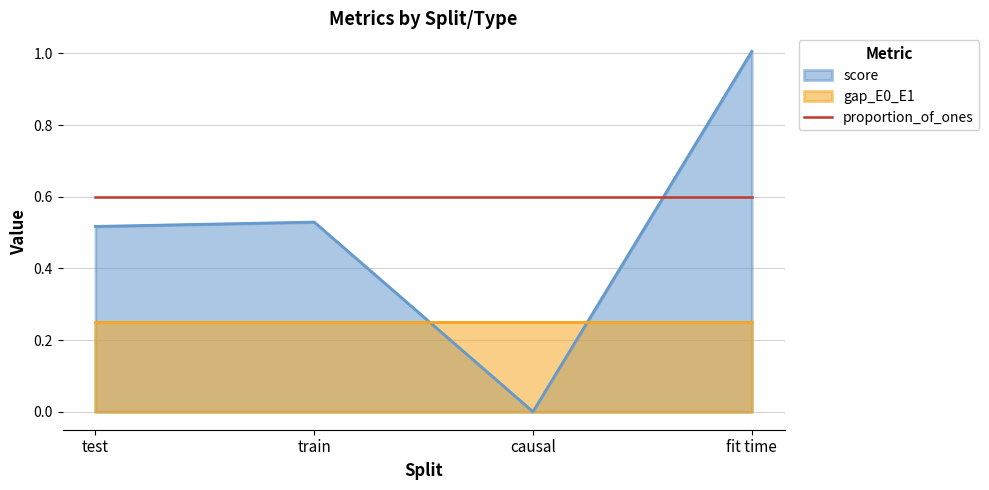

Which category has the lowest value in the score series?

causal